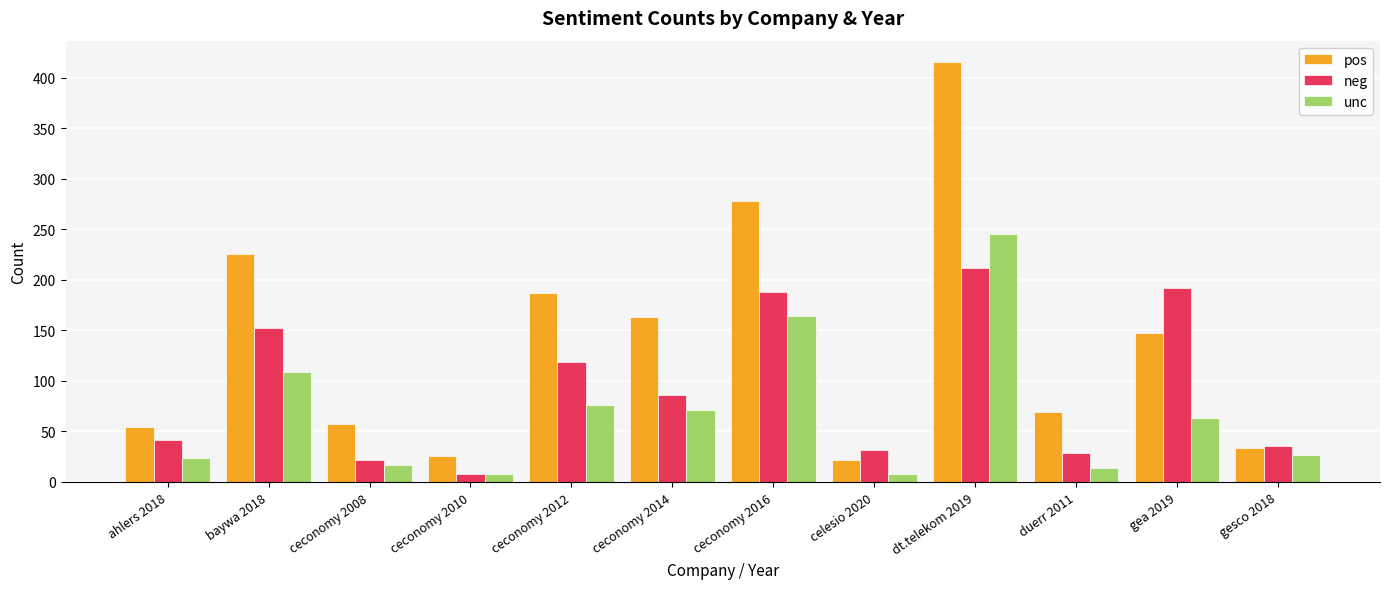

What value does the neg series have at ahlers 2018?

42